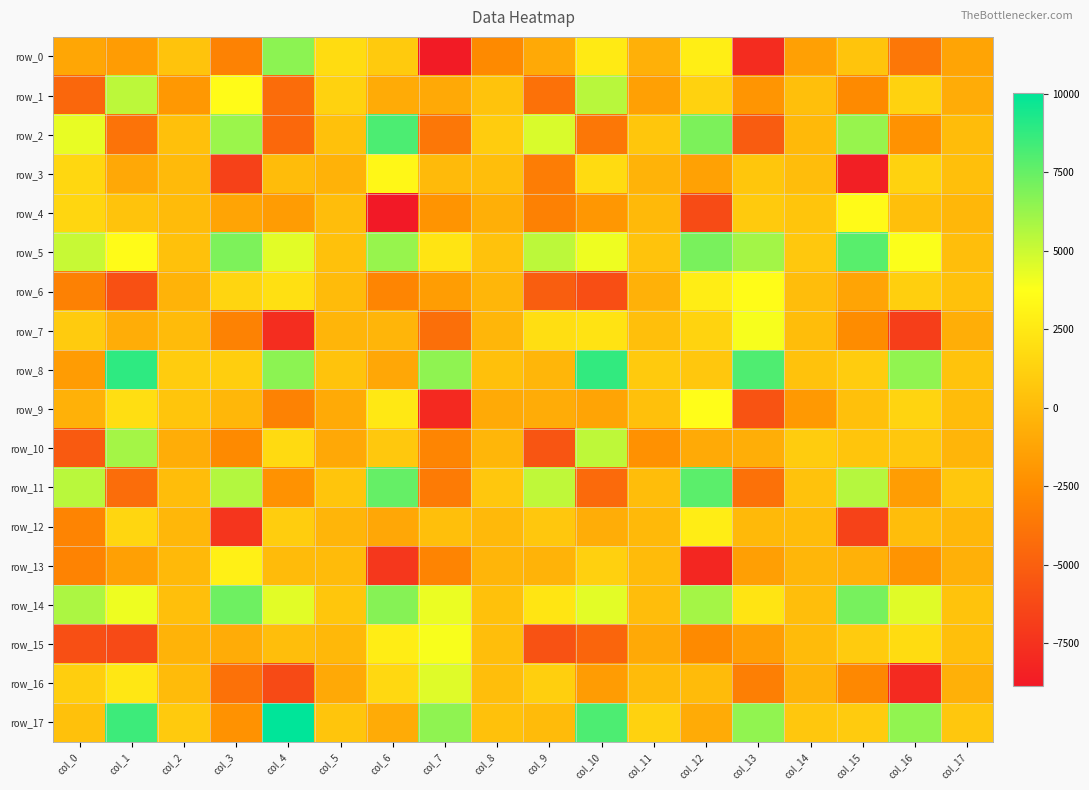

How many values in row_9 are above zero?

8